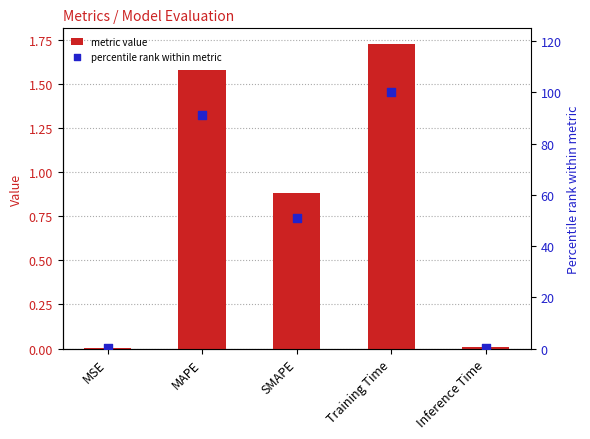

What is the total value across all series at Inference Time?

0.4